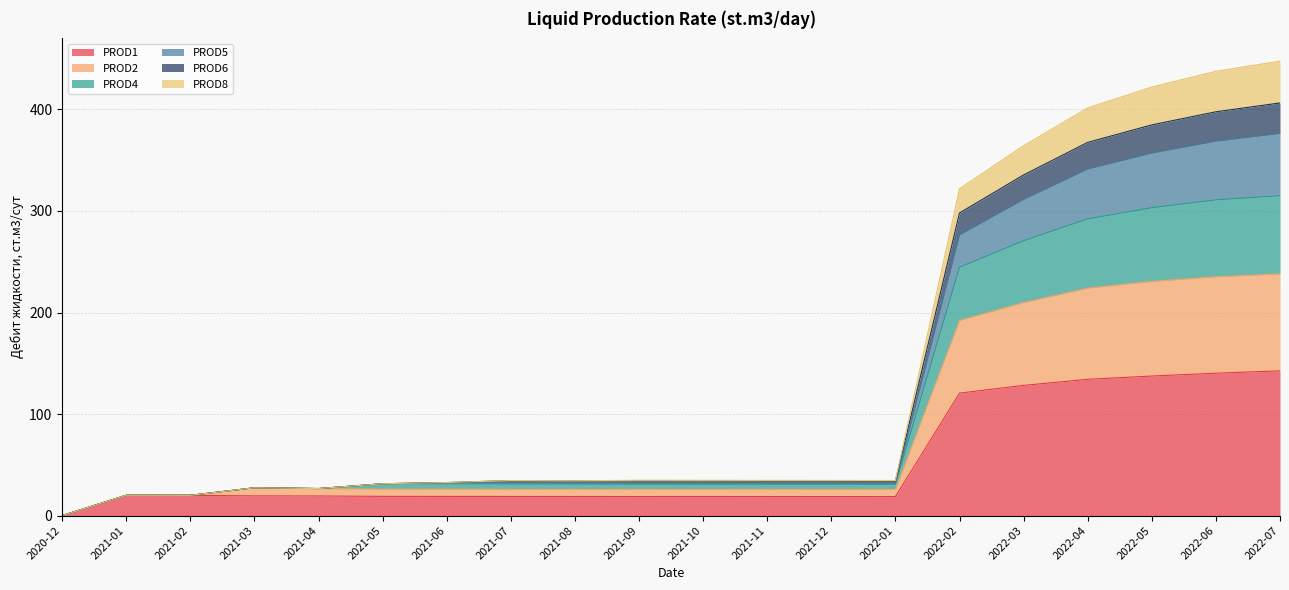

True or false: PROD1 has more than 2 points higher than both neighbors.

False